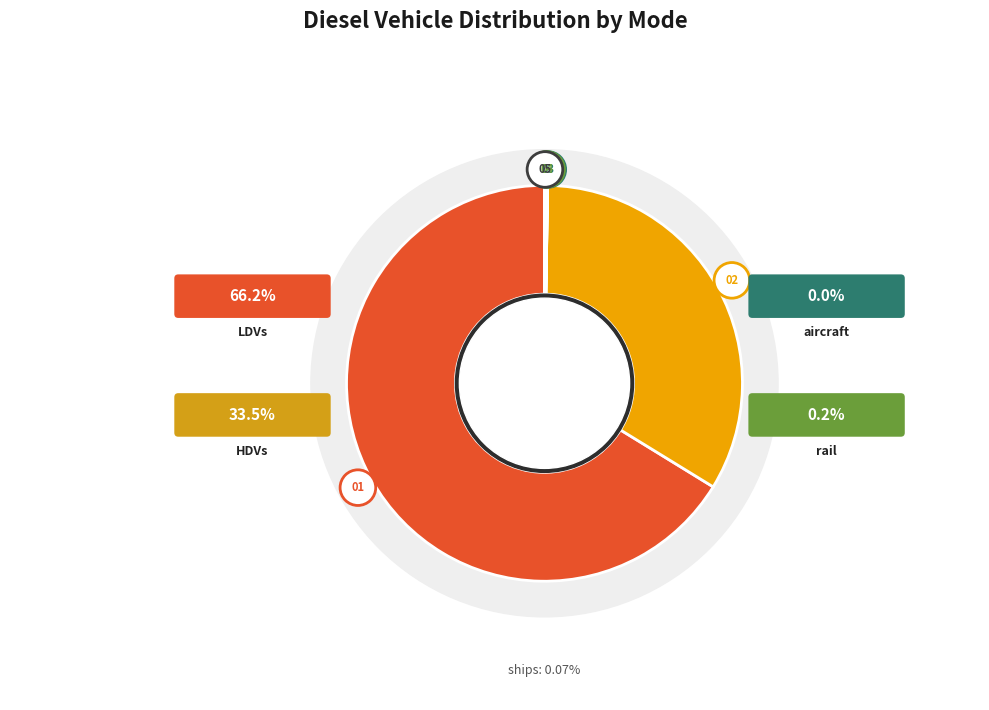

Rank the categories by value from lowest to highest.

aircraft, ships, rail, HDVs, LDVs